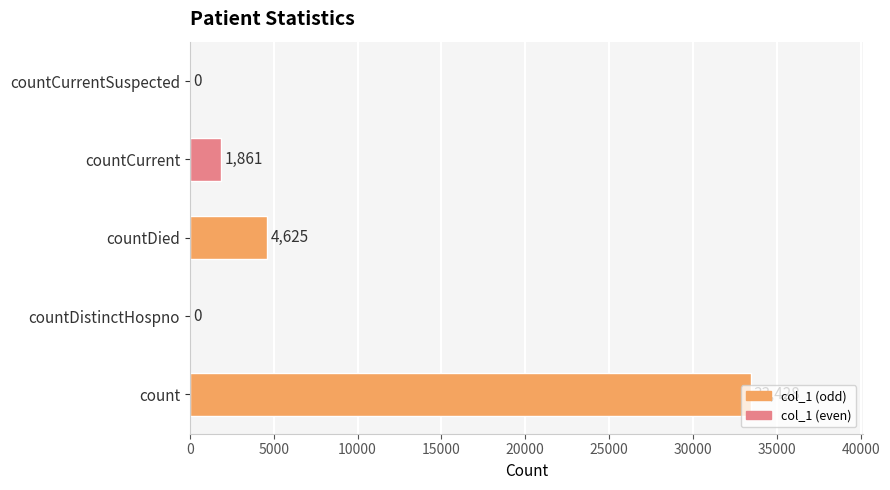

Between countDied and countDistinctHospno, which is larger?

countDied